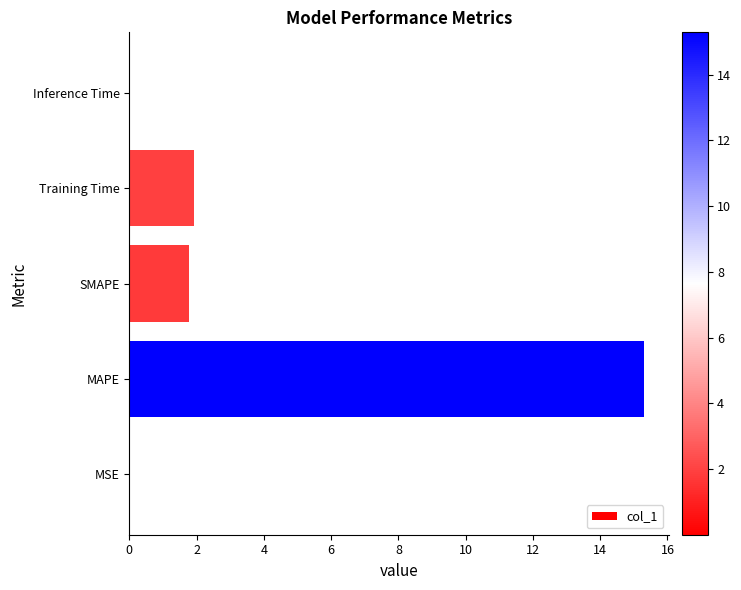

The chart shows a value of 8.2 at MAPE. True or false?

False